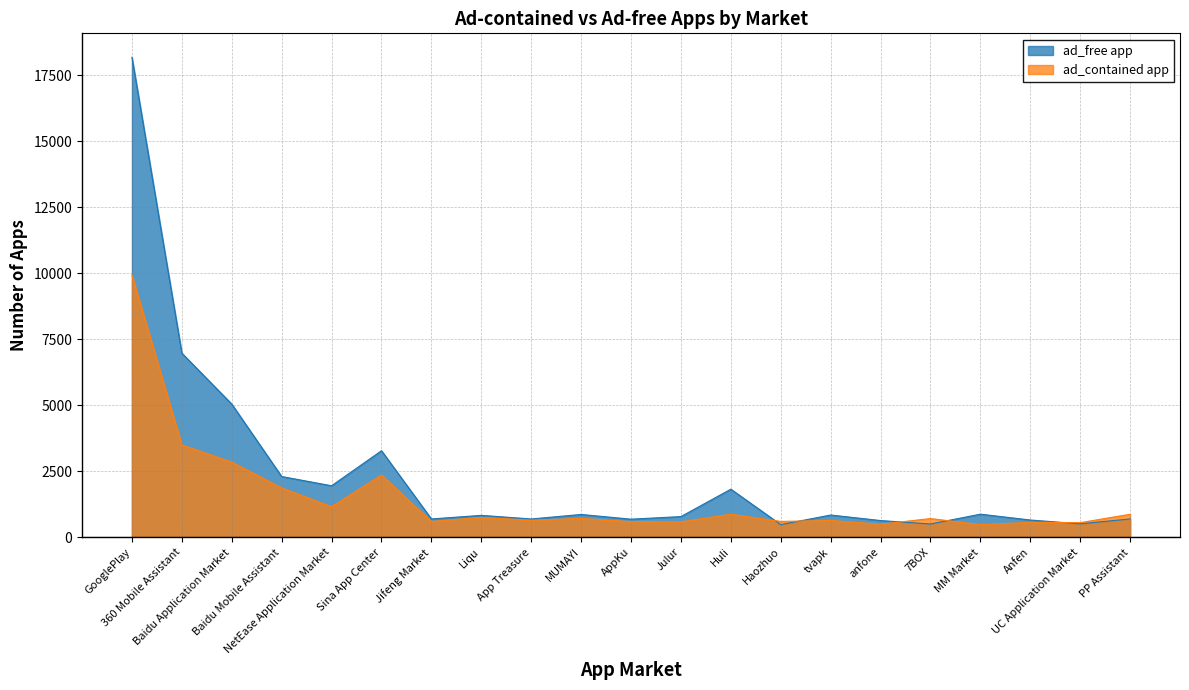

How many data points does each series have?

21